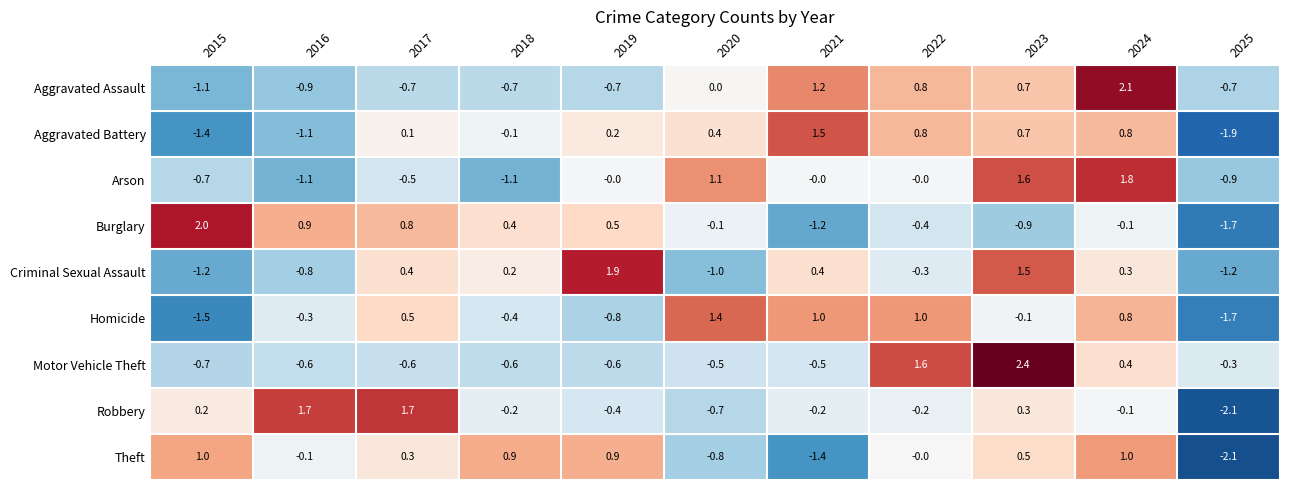

Is the value of Motor Vehicle Theft at 2022 greater than the value of Arson at 2025?

Yes